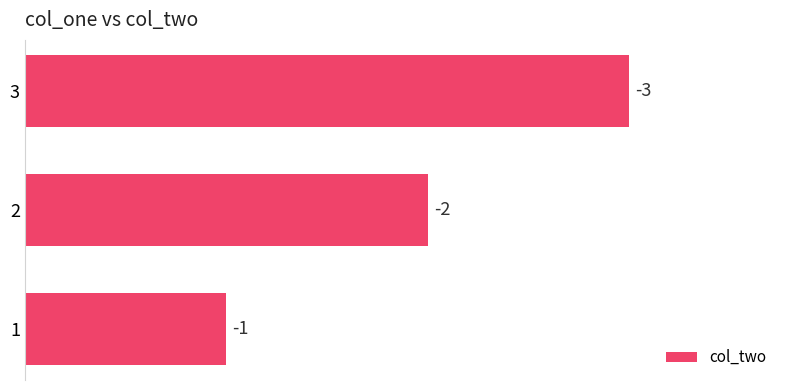

How many bars are there in total?

3